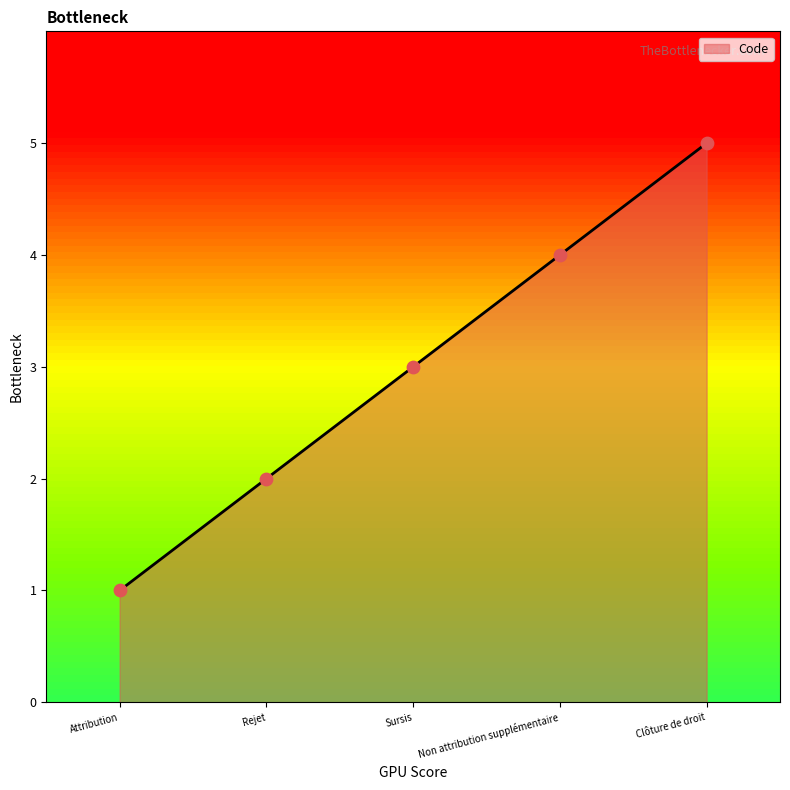

What is the change in value from Sursis to Non attribution supplémentaire?

+1